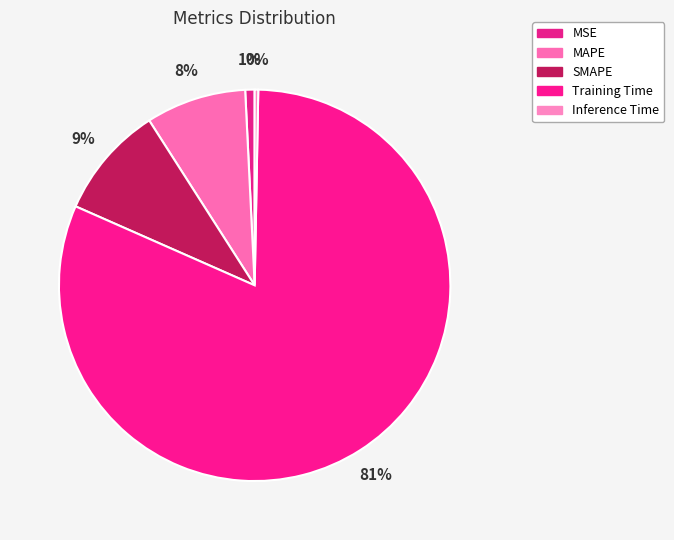

Is there a majority slice in this chart?

Yes